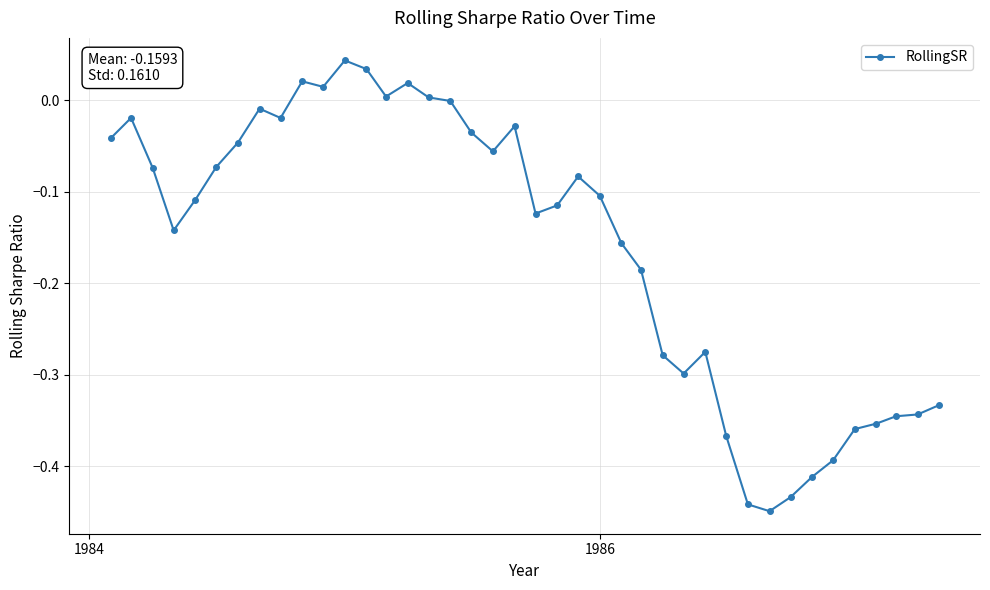

What is the sum of all values?

-6.4